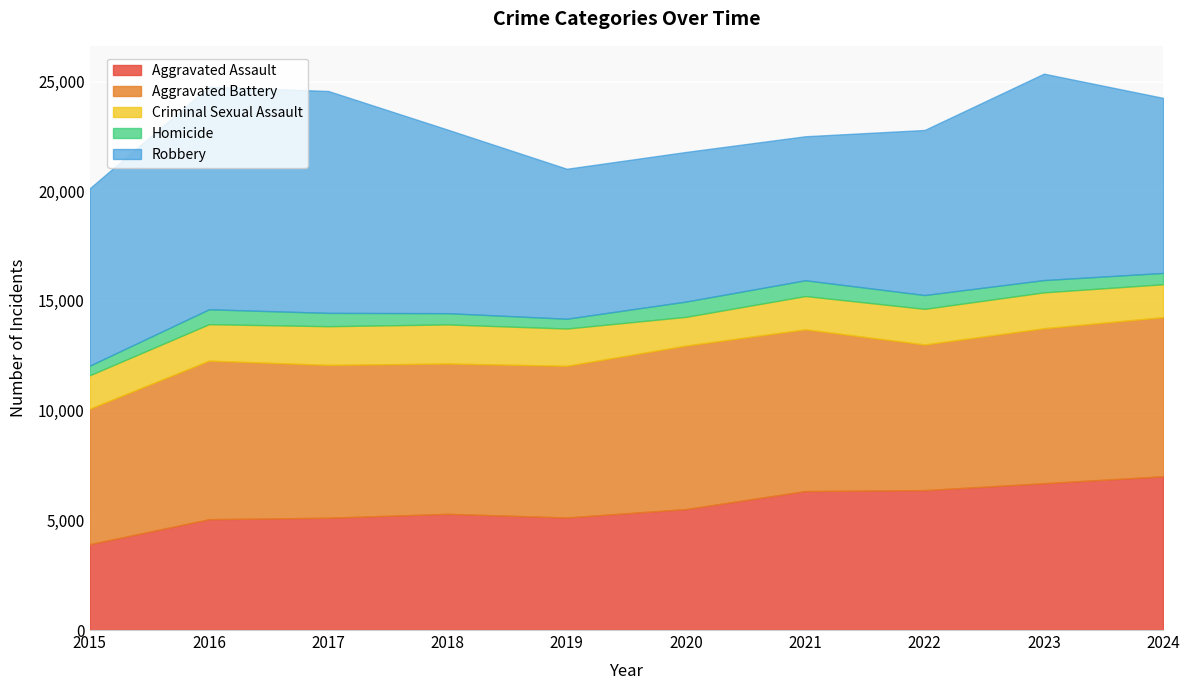

What is the difference between the highest and lowest values at 2015?

7645